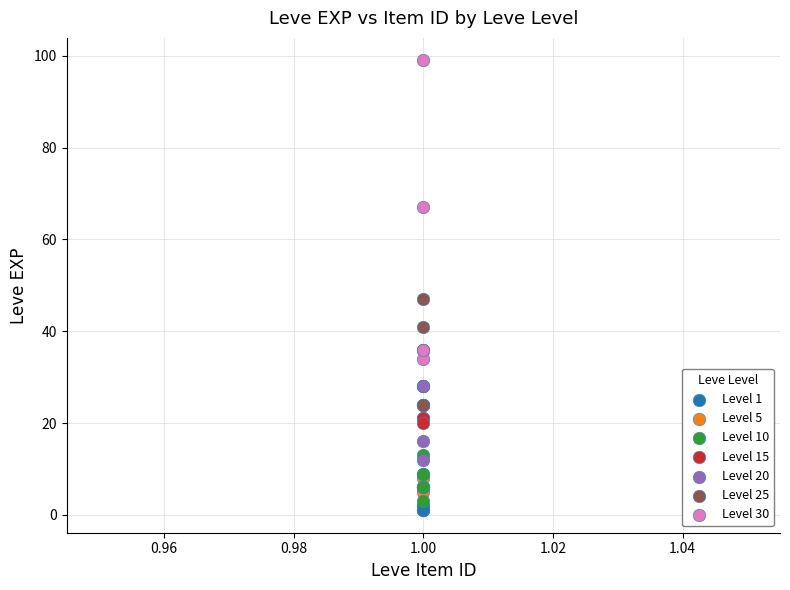

Which series contains the highest Y value?

Level 30